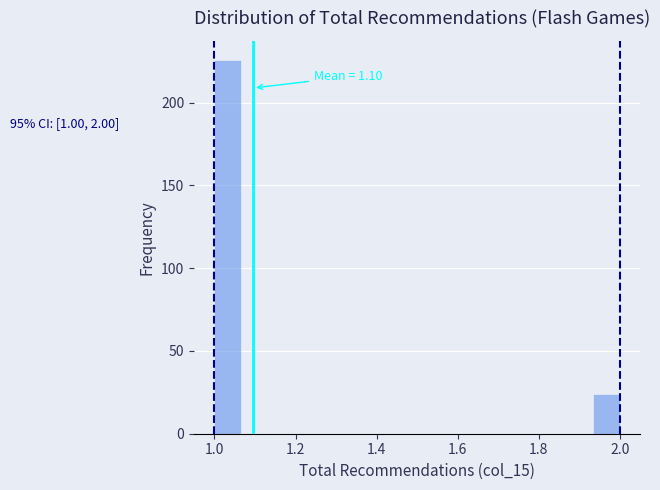

Read against the x-axis, roughly where is the centre of the tallest bar?

1.04